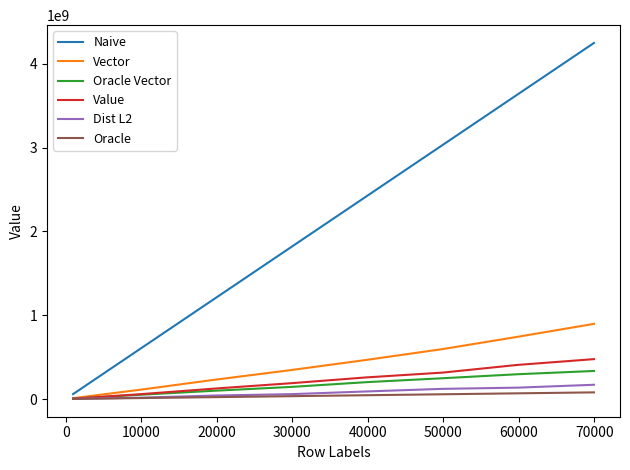

Which series has the widest spread of values?

Naive